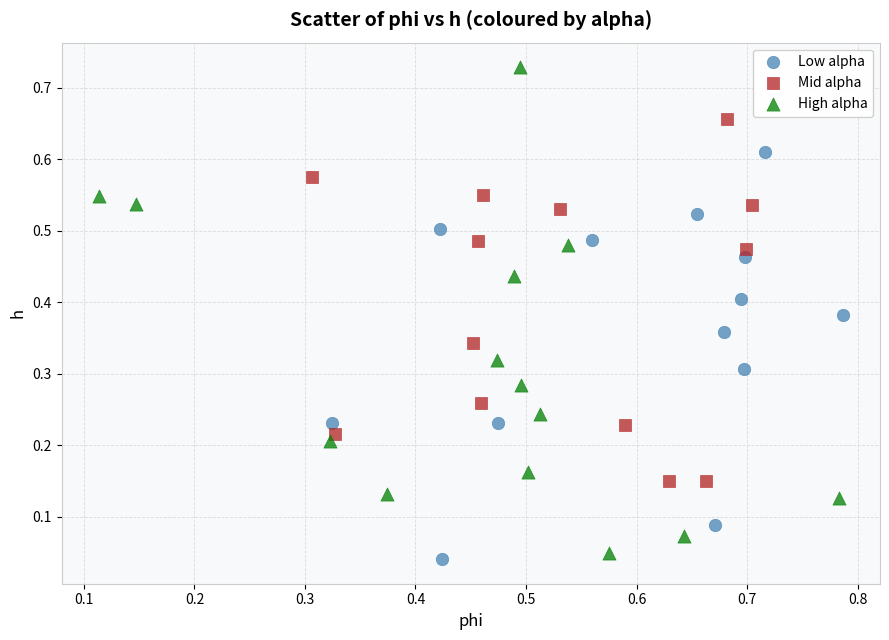

Which series contains the highest Y value?

High alpha